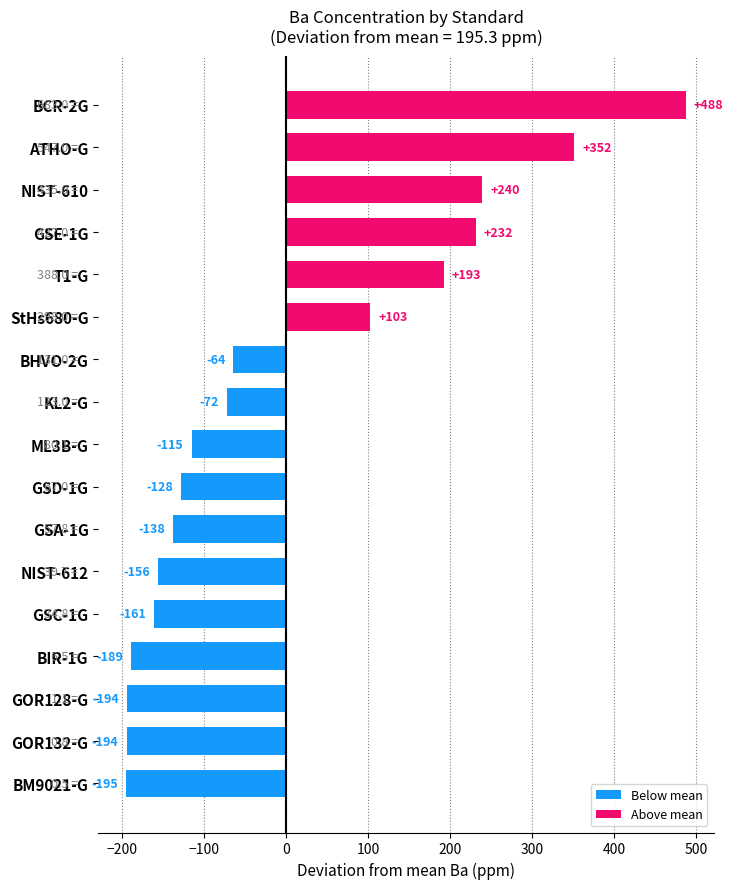

The value at T1-G is 104.8. True or false?

False